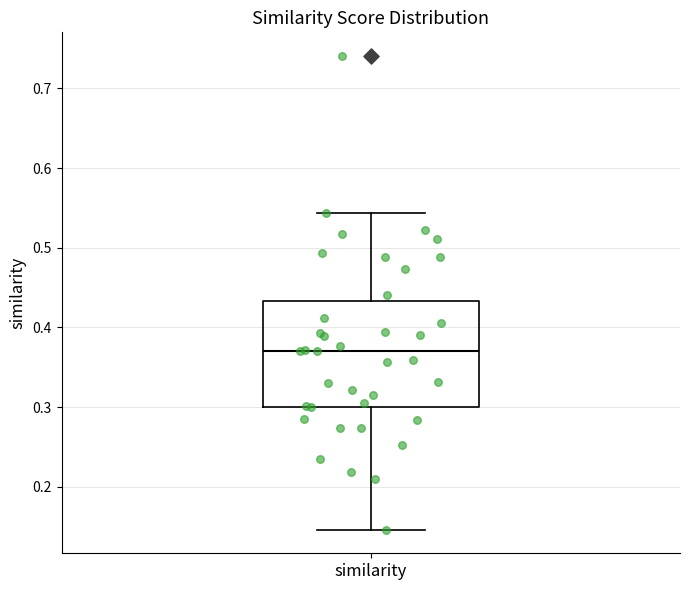

Read this box plot against the y-axis: the position of the median line, the range covered by the box, and the ends of both whiskers. The values are not printed on the chart, so give them approximately, as read against the axis.

median 0.37, box 0.30 to 0.43, whiskers 0.15 to 0.54